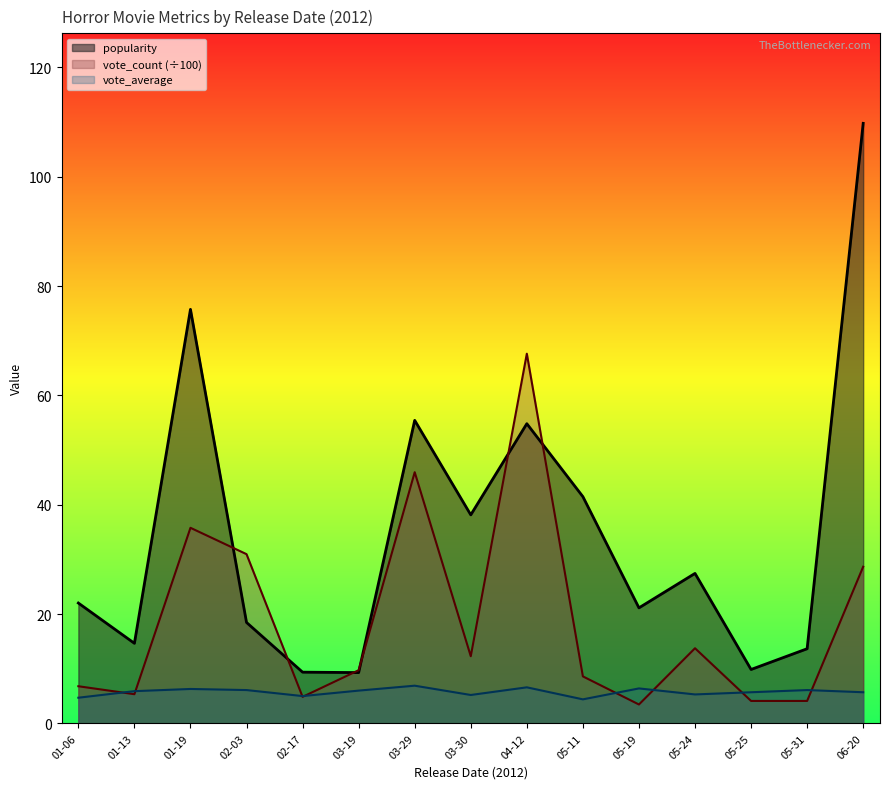

How many values in the popularity series are below 22?

7